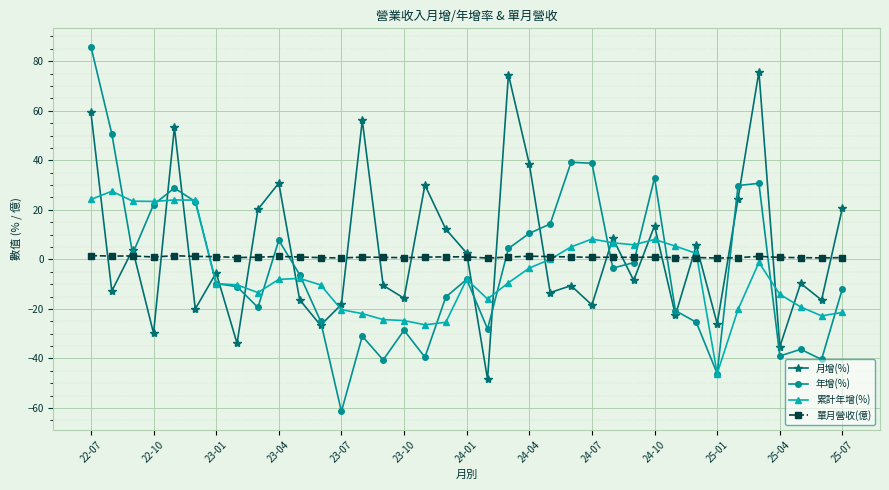

How many times do 年增(%) and 月增(%) cross each other?

17